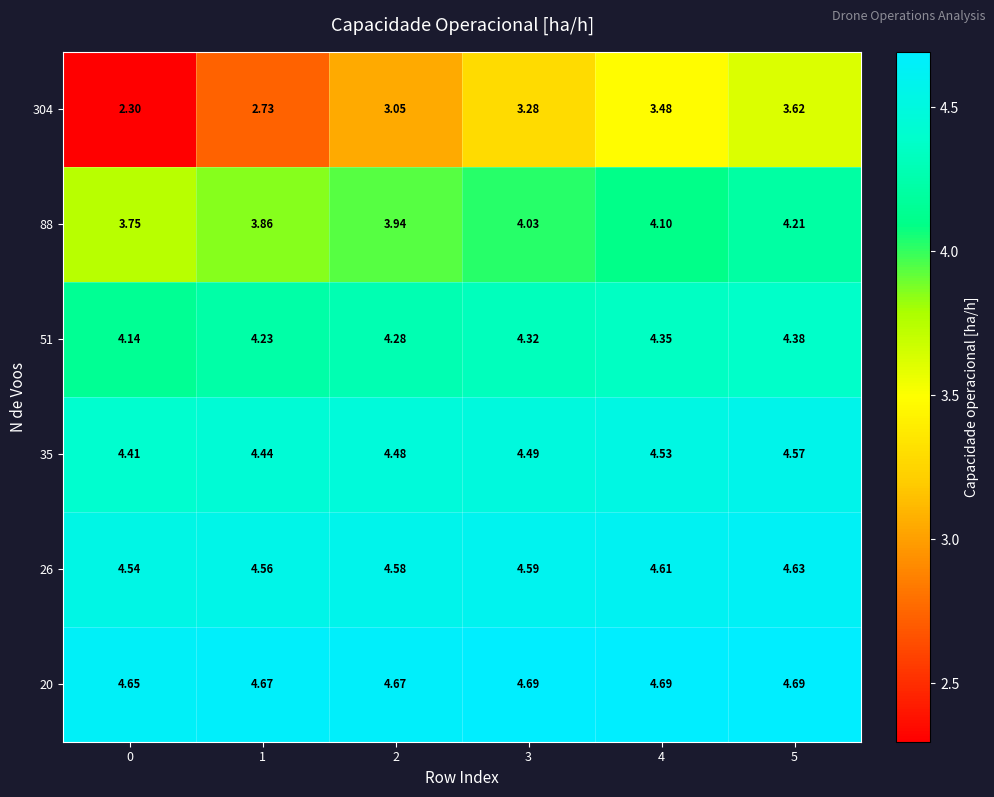

Is the value of 26 at 4 greater than the value of 20 at 0?

No